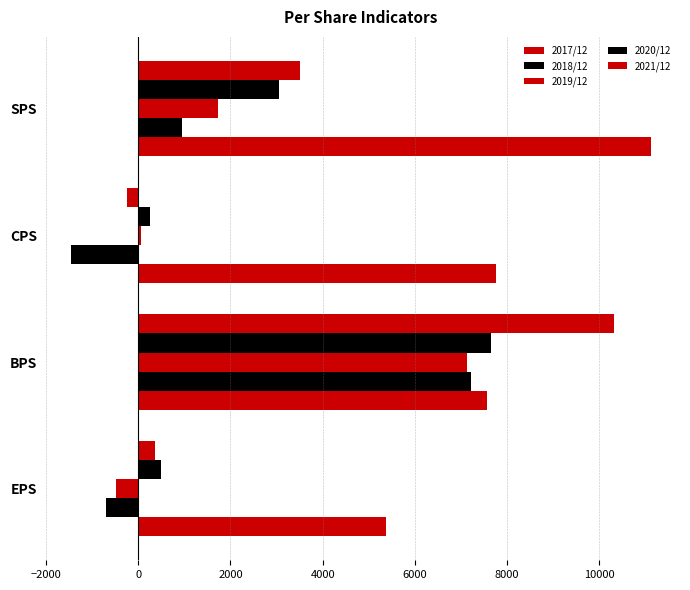

How many data points does each series have?

4